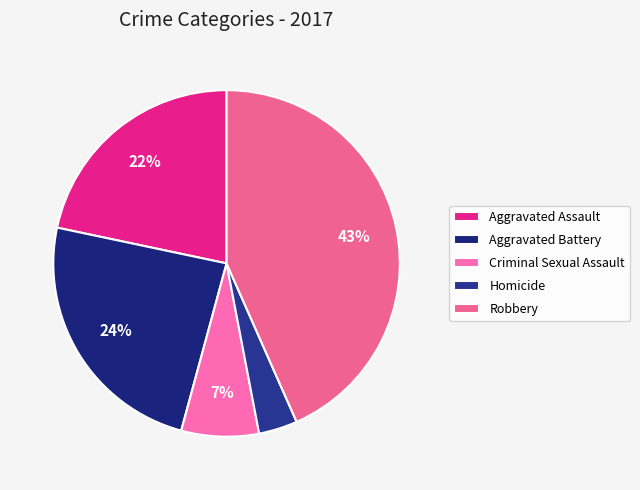

Does Criminal Sexual Assault account for over 50% of the chart?

No